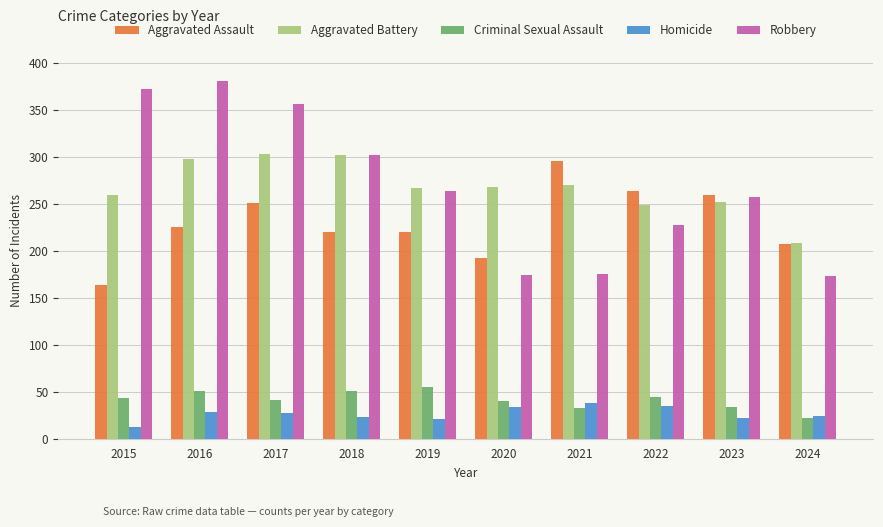

What is the smallest value displayed?

13